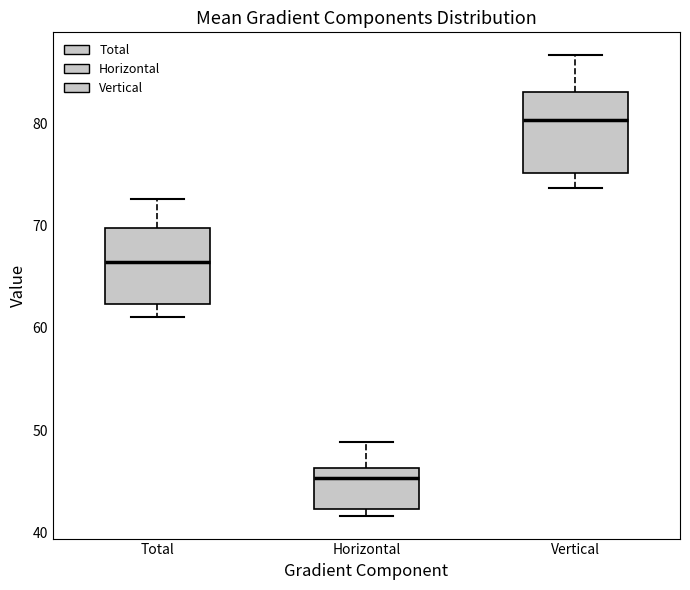

Reading left to right, read every box against the y-axis: the position of its median line, the range the box covers, and the ends of its whiskers. The values are not printed on the chart, so give them approximately, as read against the axis.

Total: median 66, box 62 to 70, whiskers 61 to 73
Horizontal: median 45, box 42 to 46, whiskers 42 (just below the box's lower edge) to 49
Vertical: median 80, box 75 to 83, whiskers 74 to 87